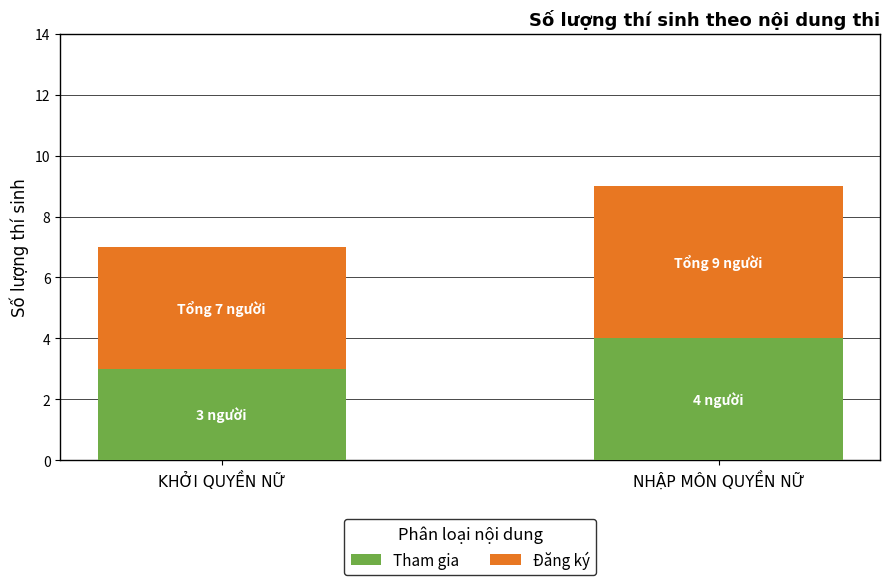

At which category is the sum across all series the highest?

NHẬP MÔN QUYỀN NỮ